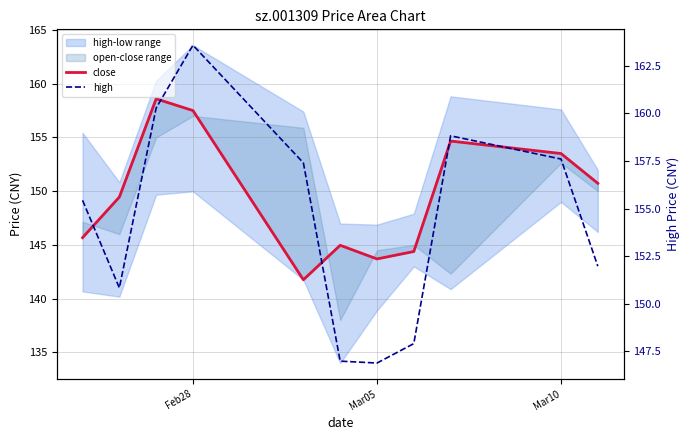

Reading left to right, list all the values displayed in this chart.

close: 145.7	149.4	158.6	157.5	141.8	145.0	143.7	144.4	154.7	153.5	150.7
high: 155.4	150.8	160.3	163.6	157.4	147.0	146.9	147.9	158.8	157.6	152.0